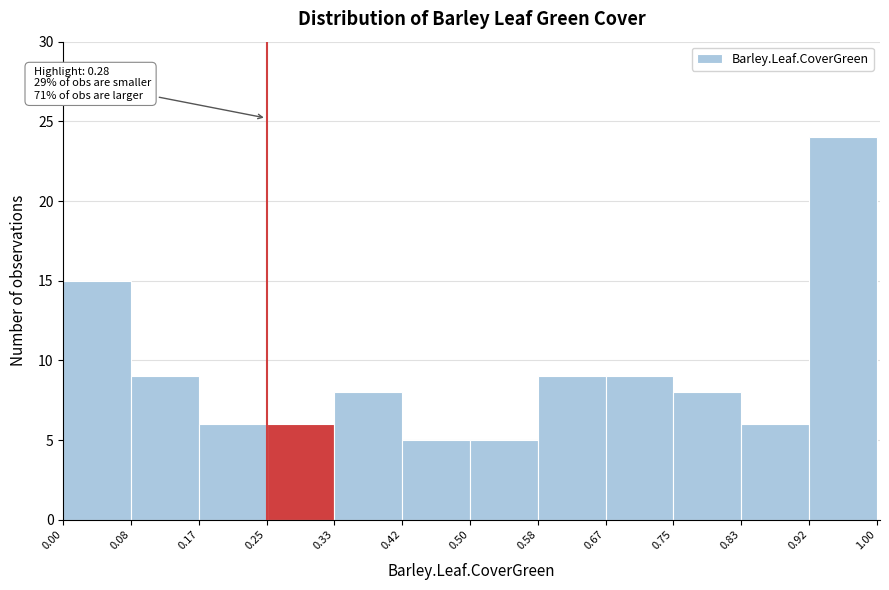

Over which range of the x-axis is the bar tallest?

0.92 to 1.00